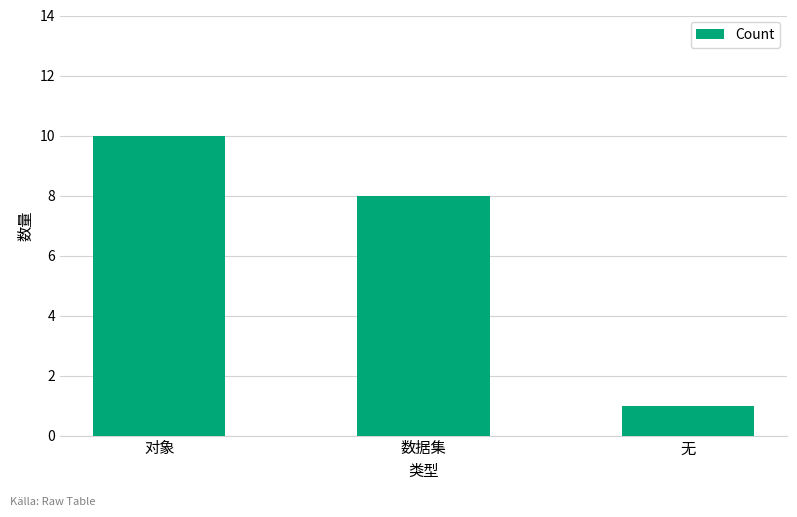

How many bars are there in total?

3